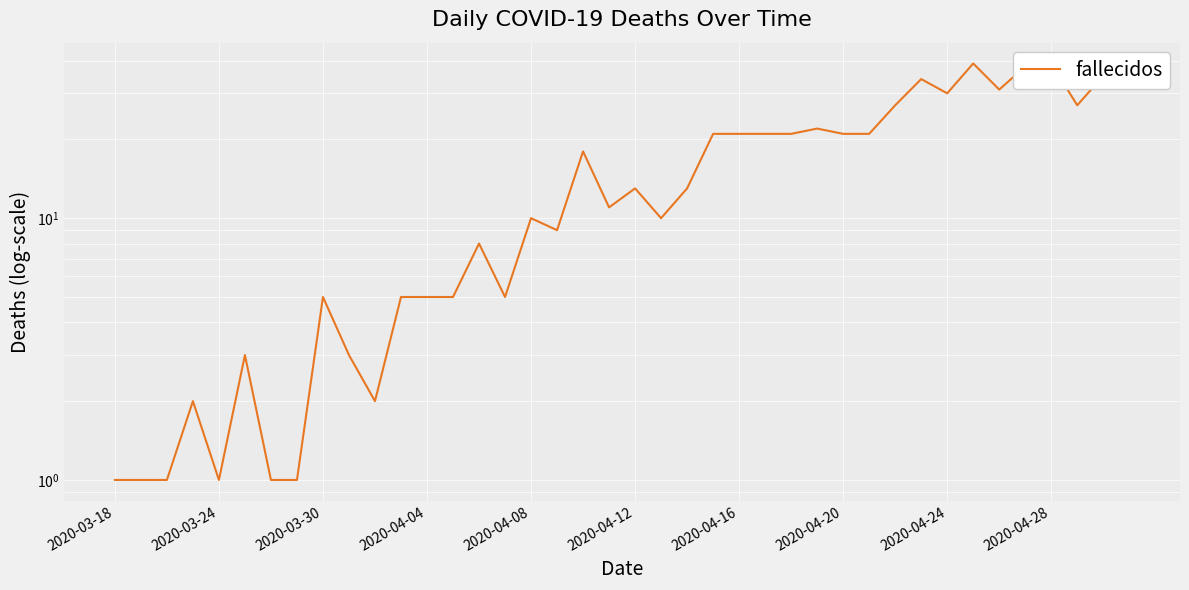

How many lines are shown in the chart?

1